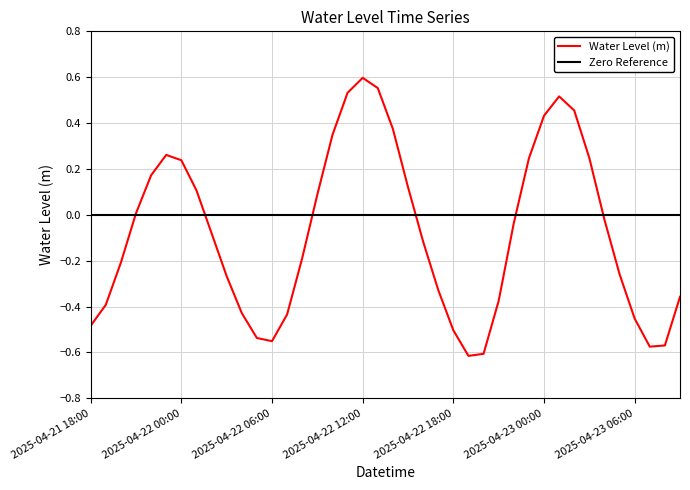

Which label corresponds to the largest value in the chart?

2025-04-22 12:00